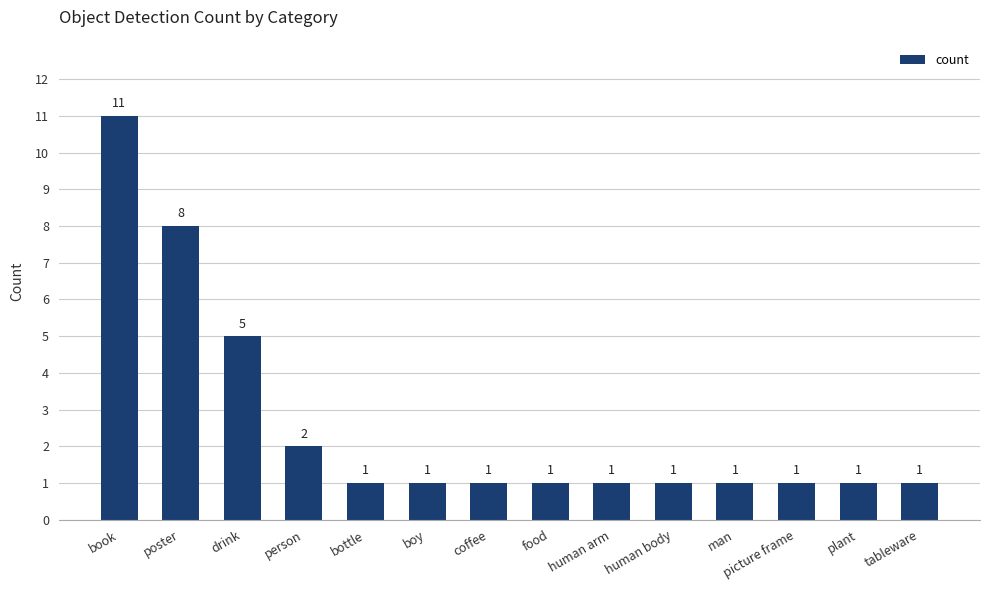

Is it true that the value at bottle is 1?

True